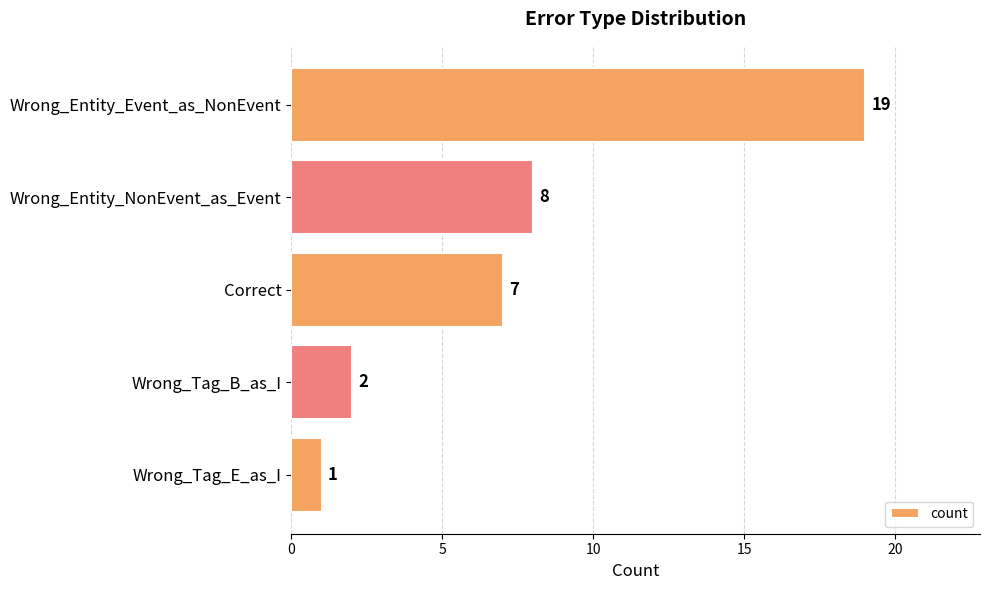

Are the bars horizontal?

Yes